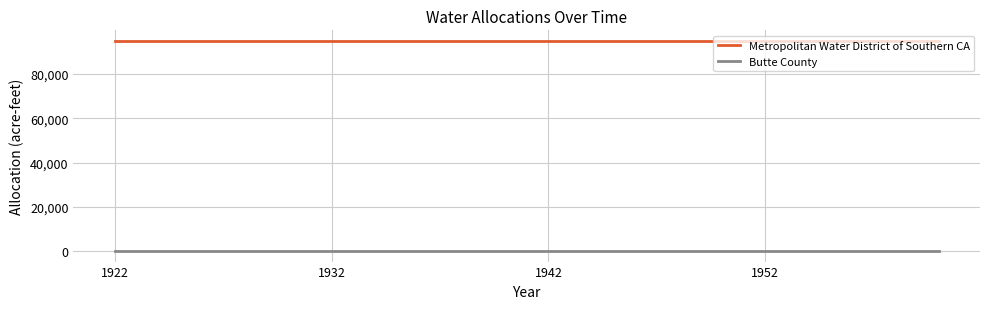

At how many categories does at least one series exceed 5617?

20